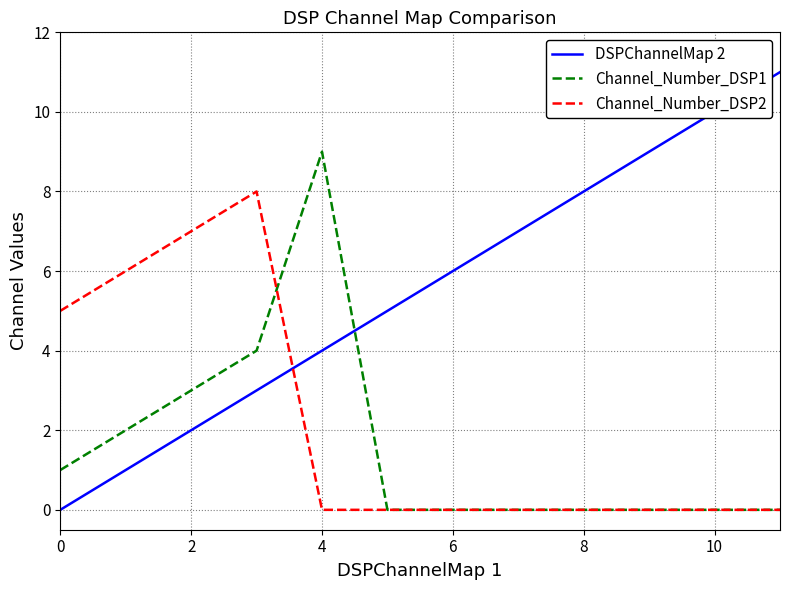

Does the chart display data point markers on the line(s)?

No